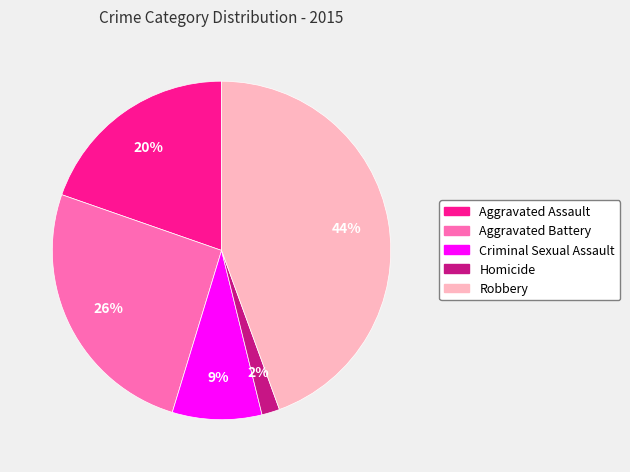

Count the number of slices in the pie.

5